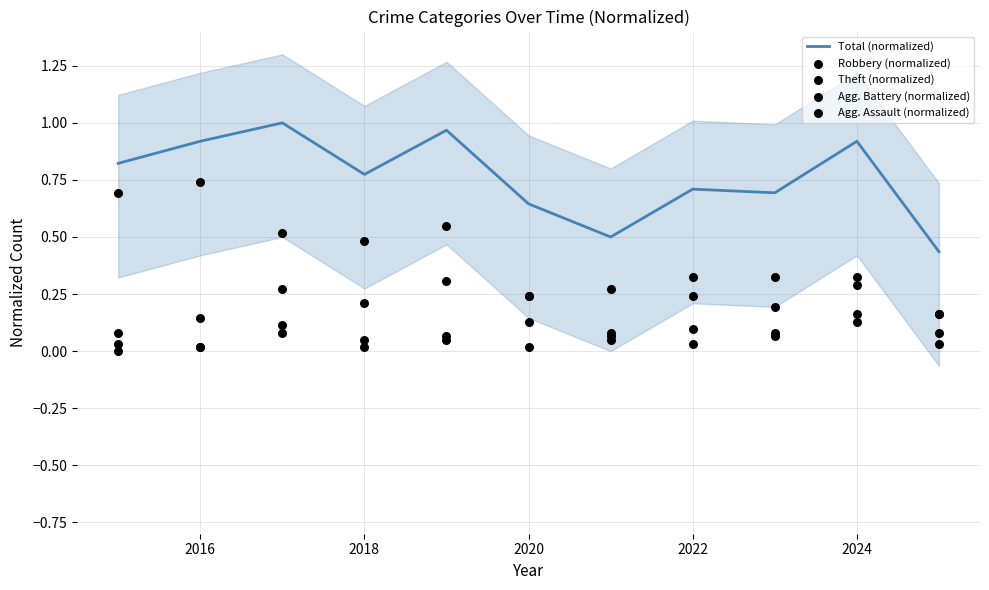

Is it true that Total (normalized) equals 1.4 at 2024?

False